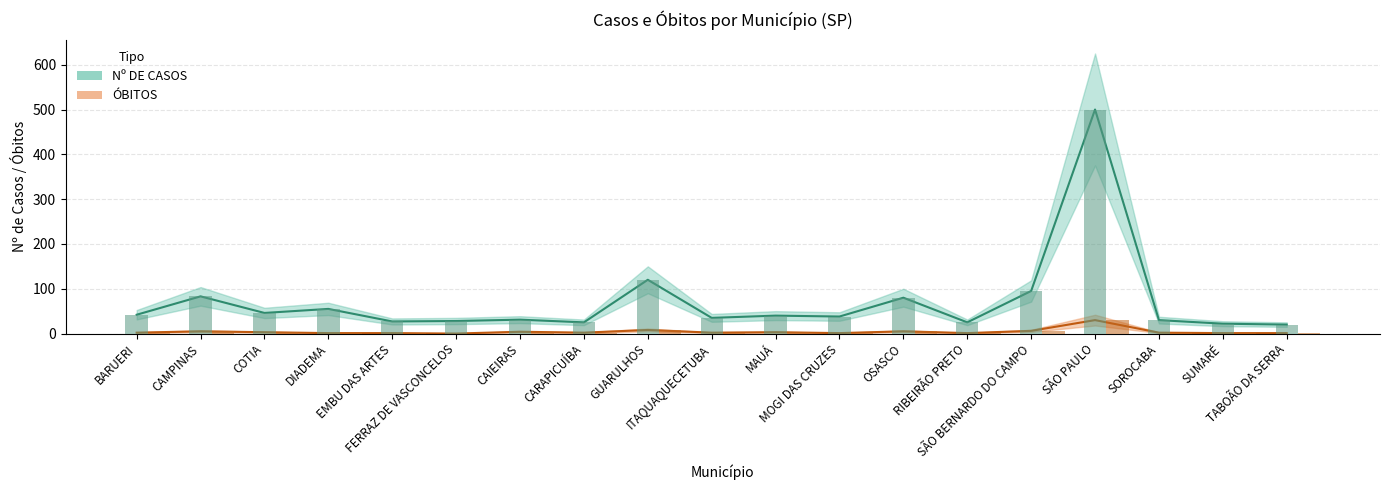

How many bars are there in total?

38